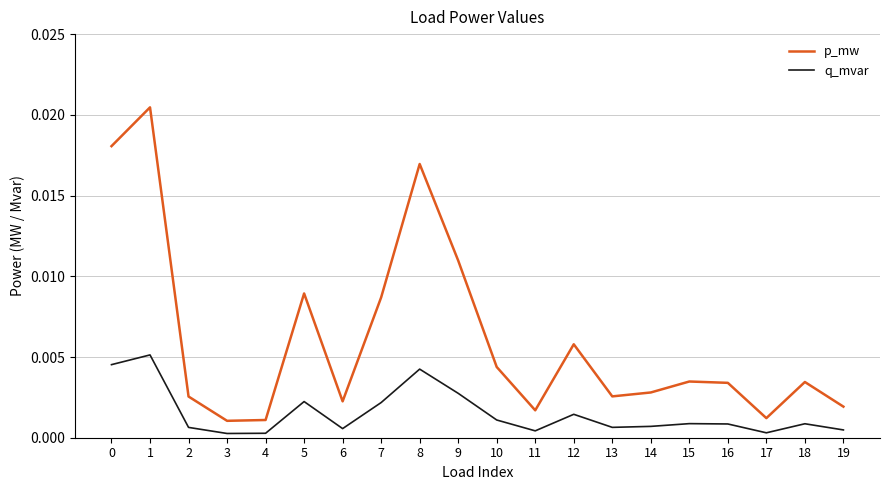

True or false: q_mvar and p_mw cross at least once.

False